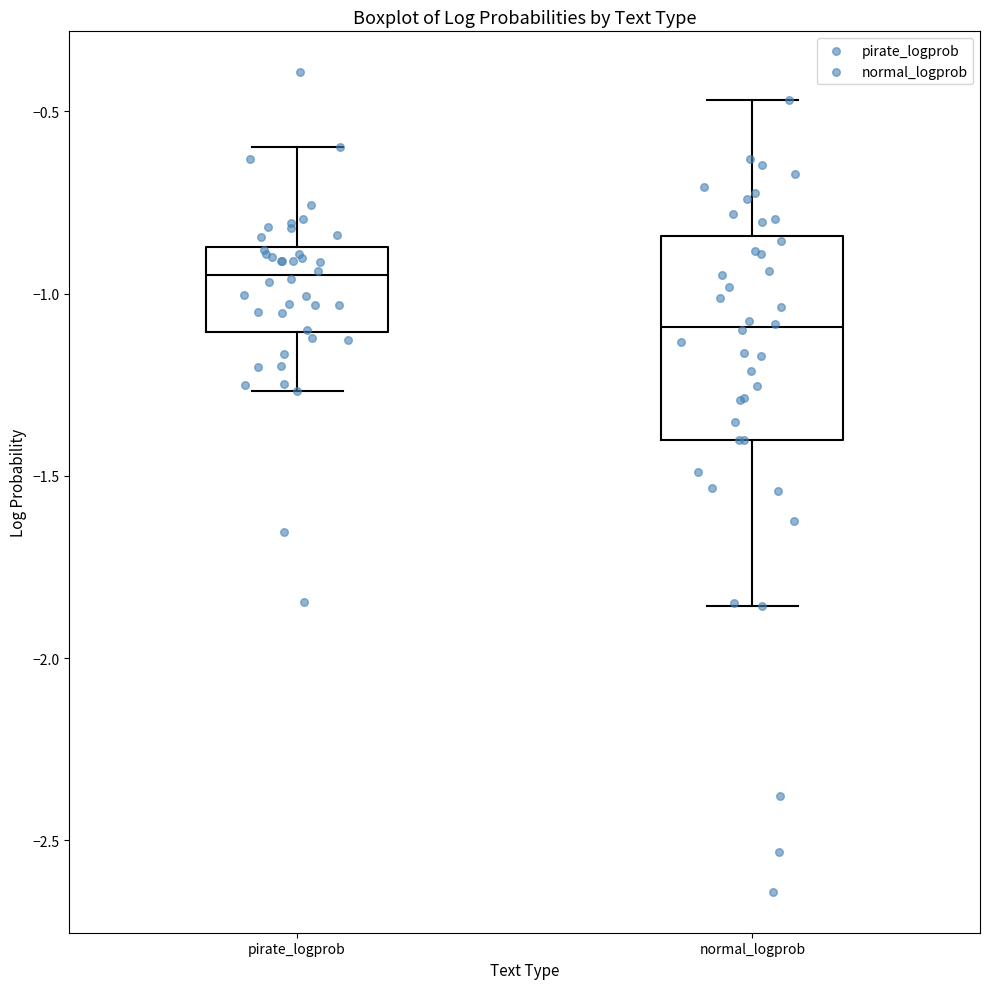

Which box is the tallest, from its lower edge to its upper edge?

normal_logprob